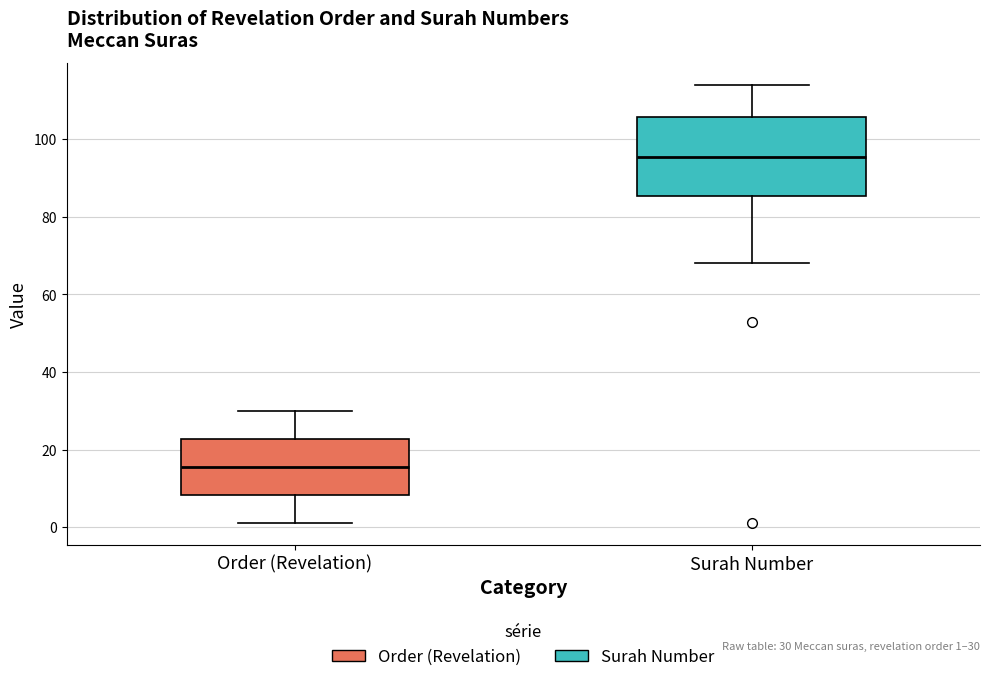

Which box has the lowest median line?

Order (Revelation)